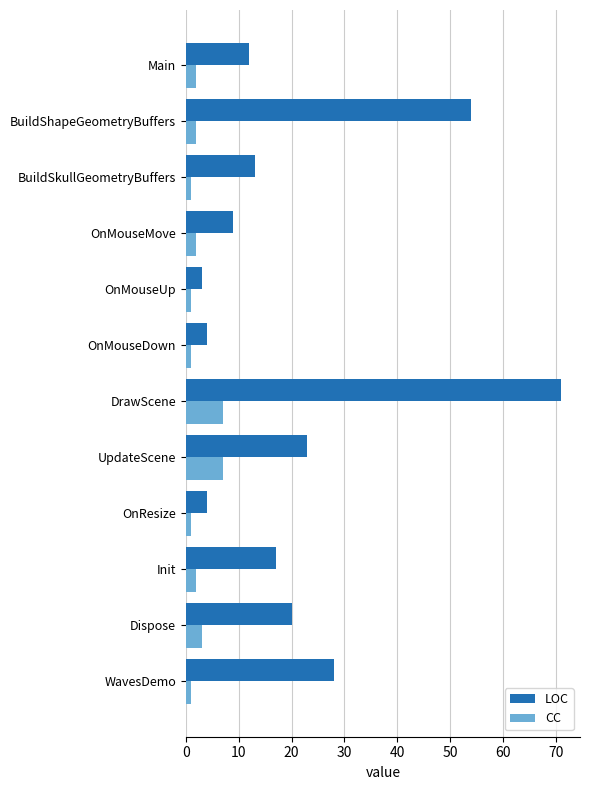

Between Dispose and OnMouseMove, which series saw the biggest shift?

LOC